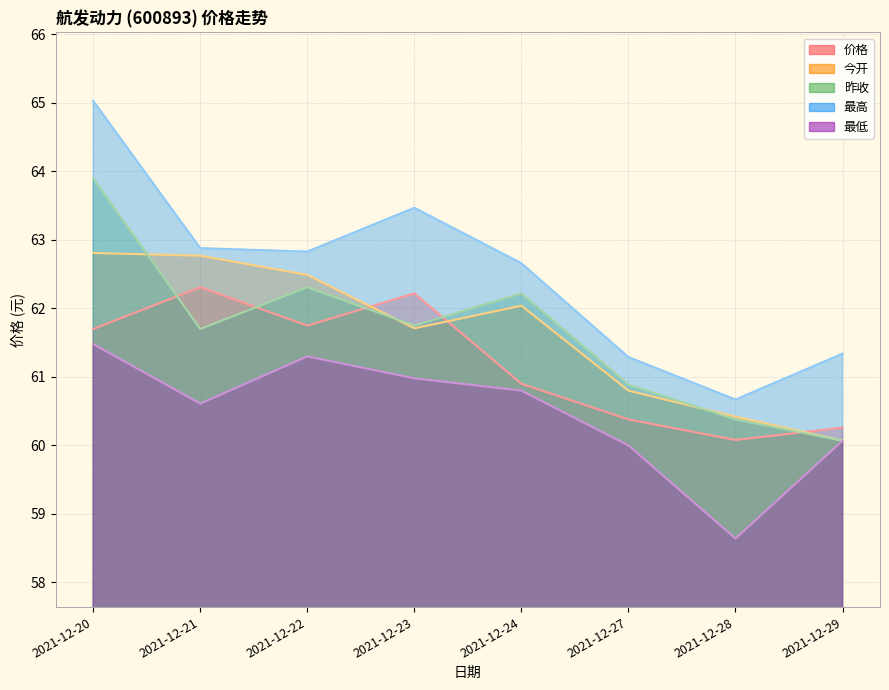

At 2021-12-23, list the series in order from smallest to largest.

最低, 今开, 昨收, 价格, 最高